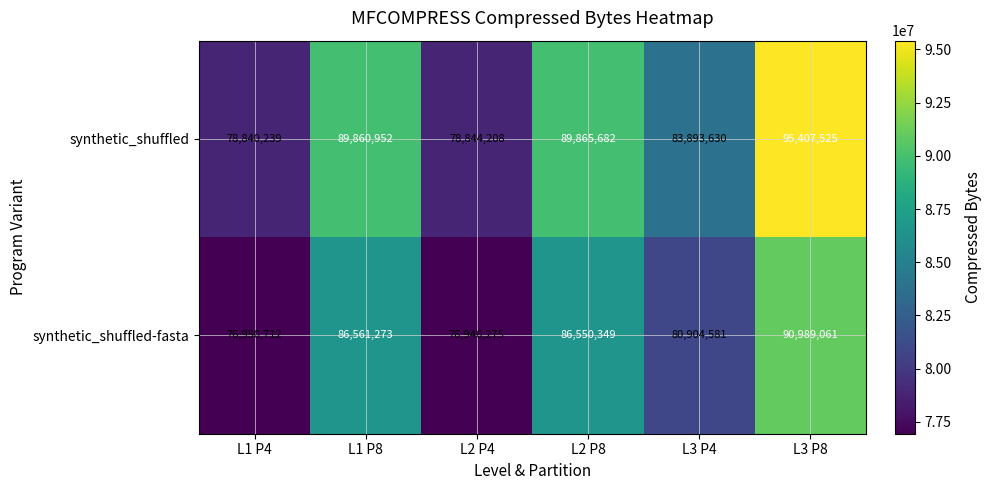

How many series are shown in this chart?

2